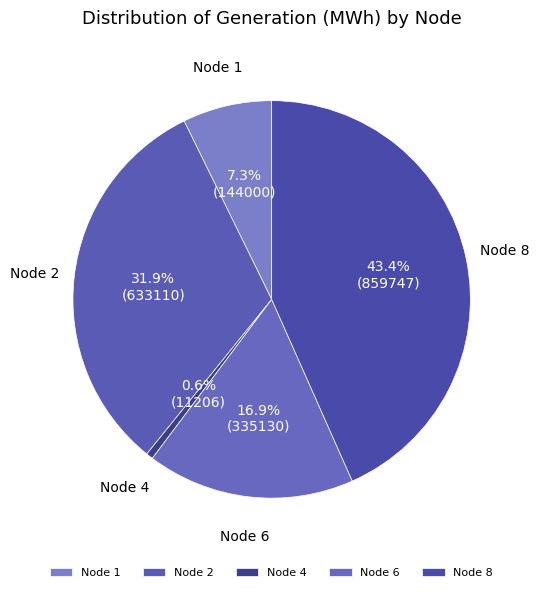

Is there a majority slice in this chart?

No